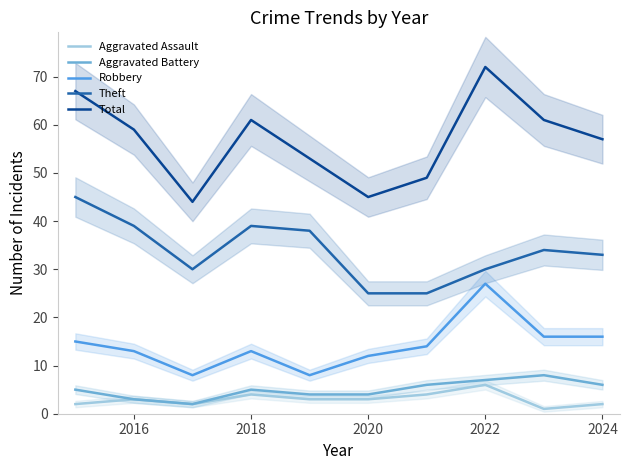

Count the Aggravated Battery values in the range 4 to 6.

6